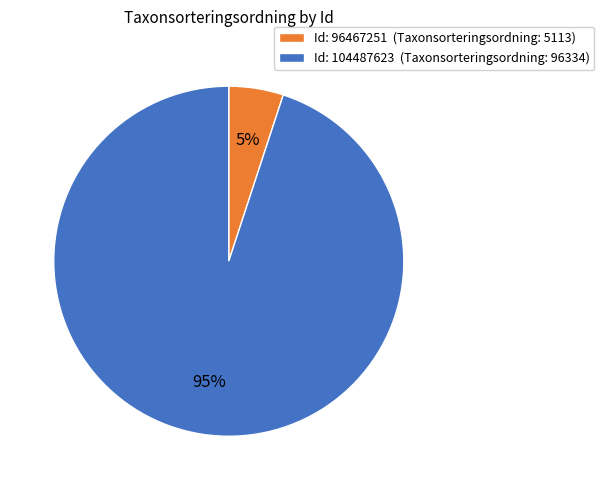

To the nearest percent, what is the average slice percentage?

50%